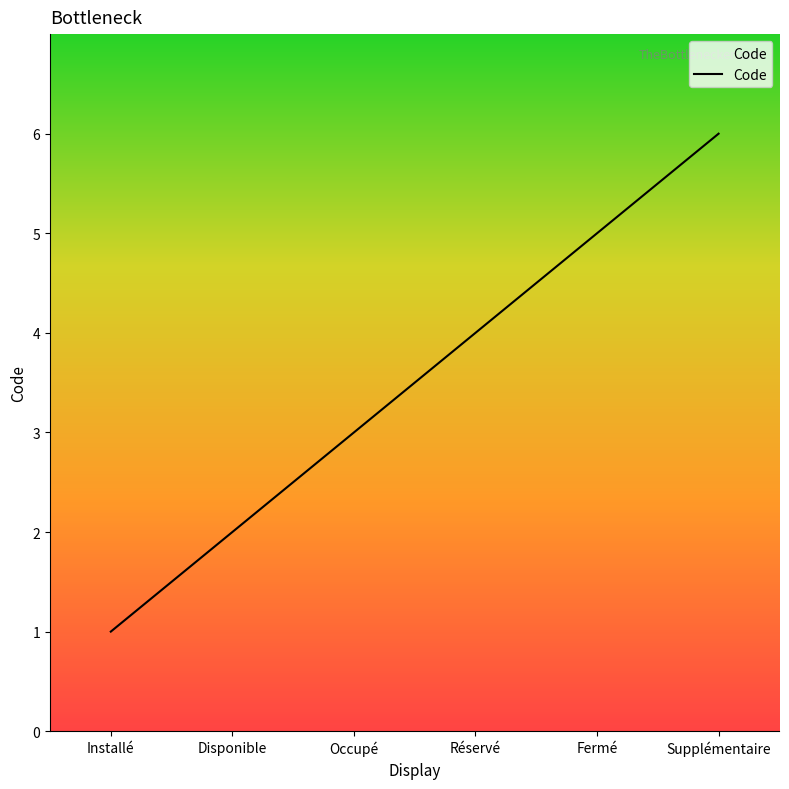

Read the value at Occupé.

3